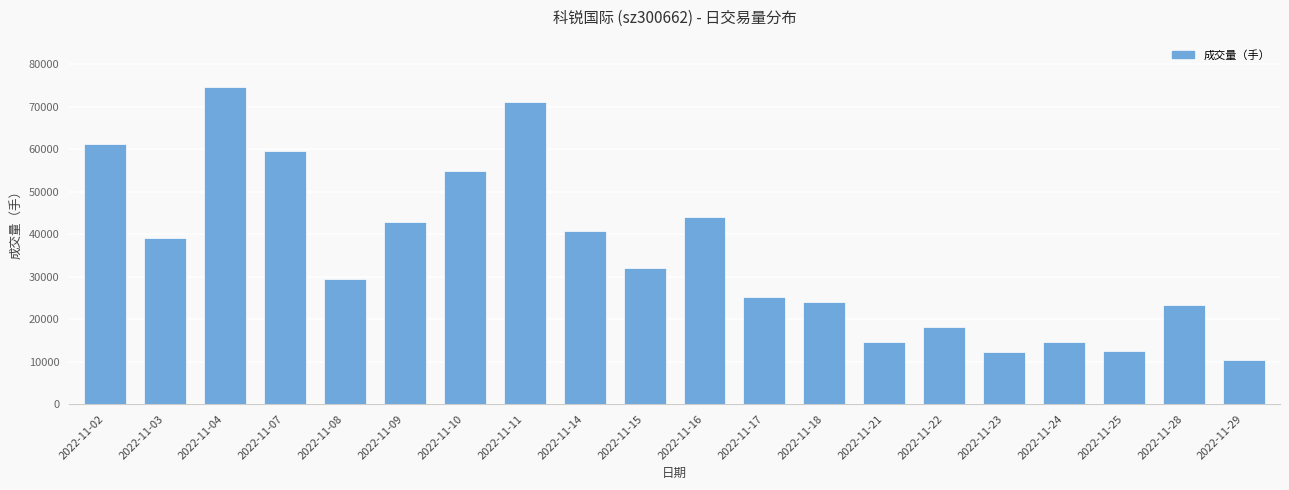

What is the approximate value at 2022-11-04?

74554